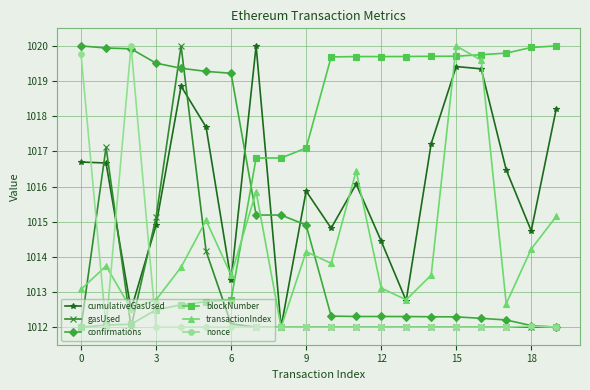

What is the value of the nonce point at the 1st from the left?

1019.8